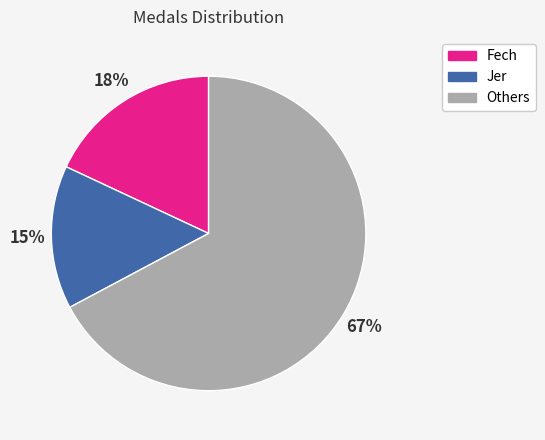

To the nearest percent, what is the difference between the largest and smallest slice percentages?

52%